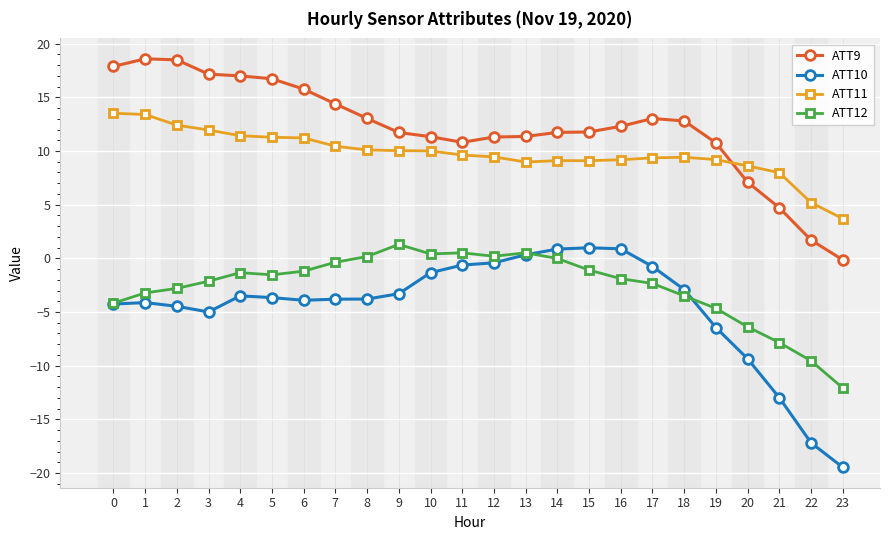

True or false: ATT9 and ATT12 intersect in this chart.

False